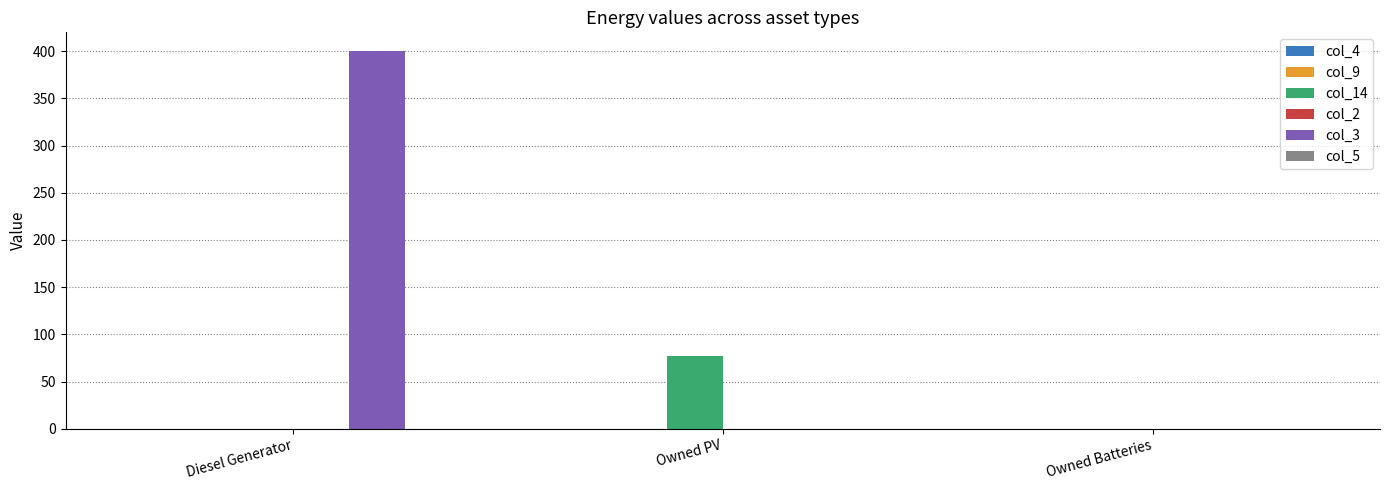

What is the spread (max minus min) of values at Diesel Generator?

400.0